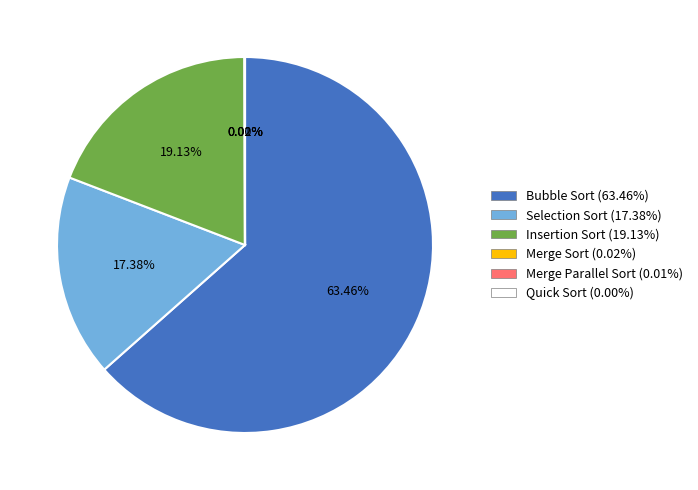

Which category has the biggest portion of the pie?

Bubble Sort